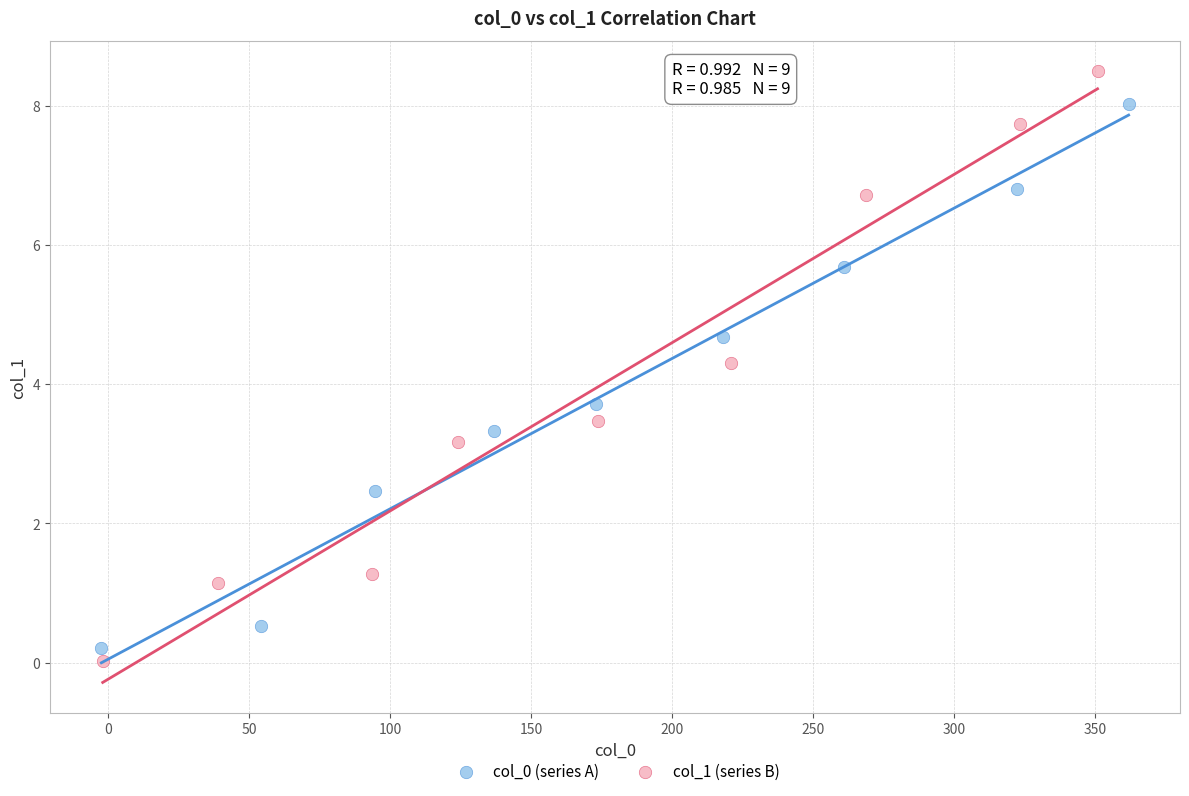

Which series has the largest Y range (max minus min)?

col_1 (series B)